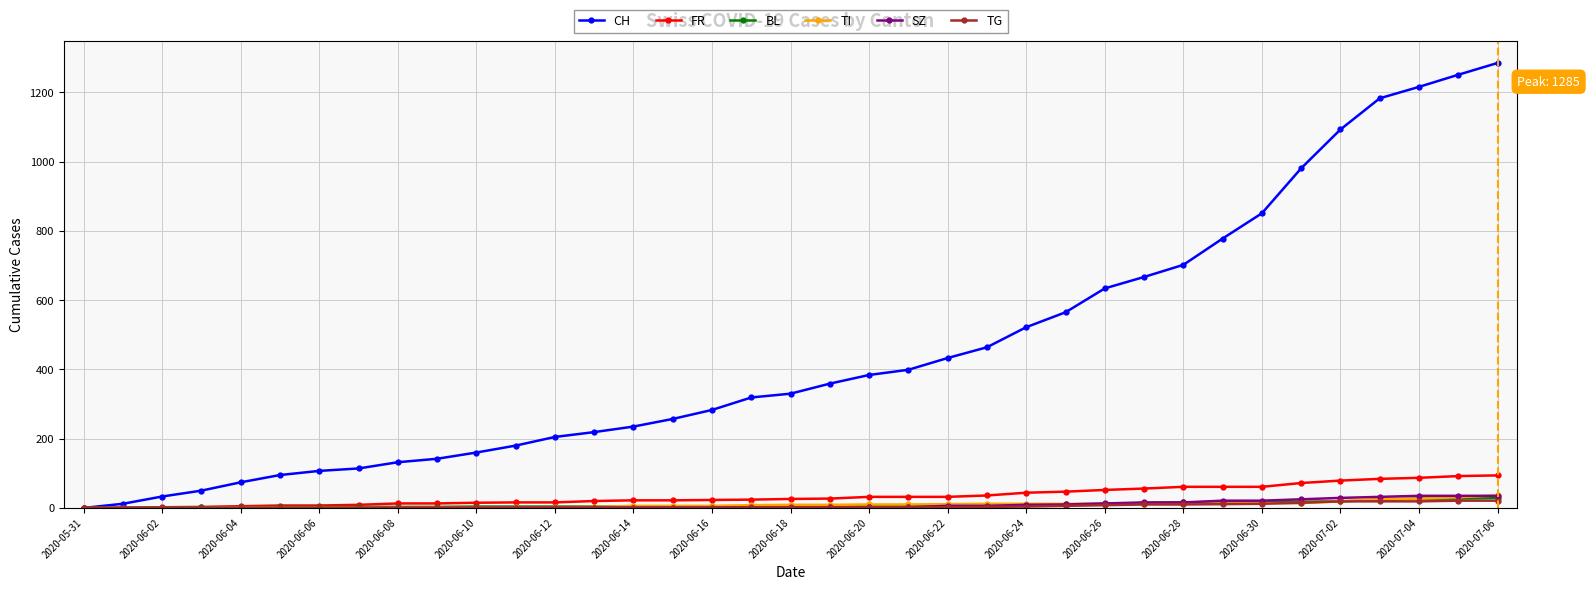

At how many categories does at least one series exceed 836?

7